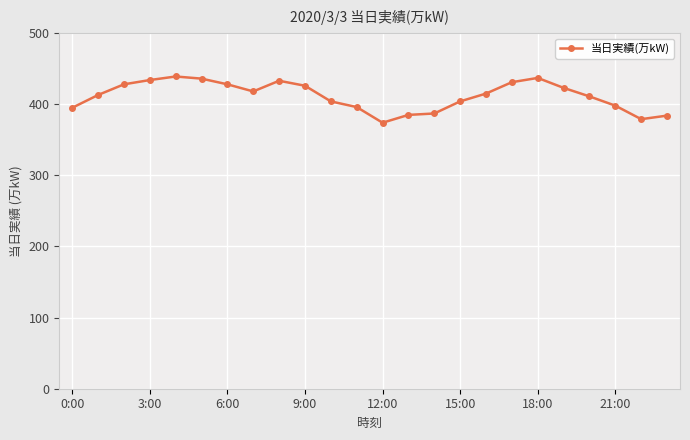

What is the difference between the second highest and second lowest values?

58